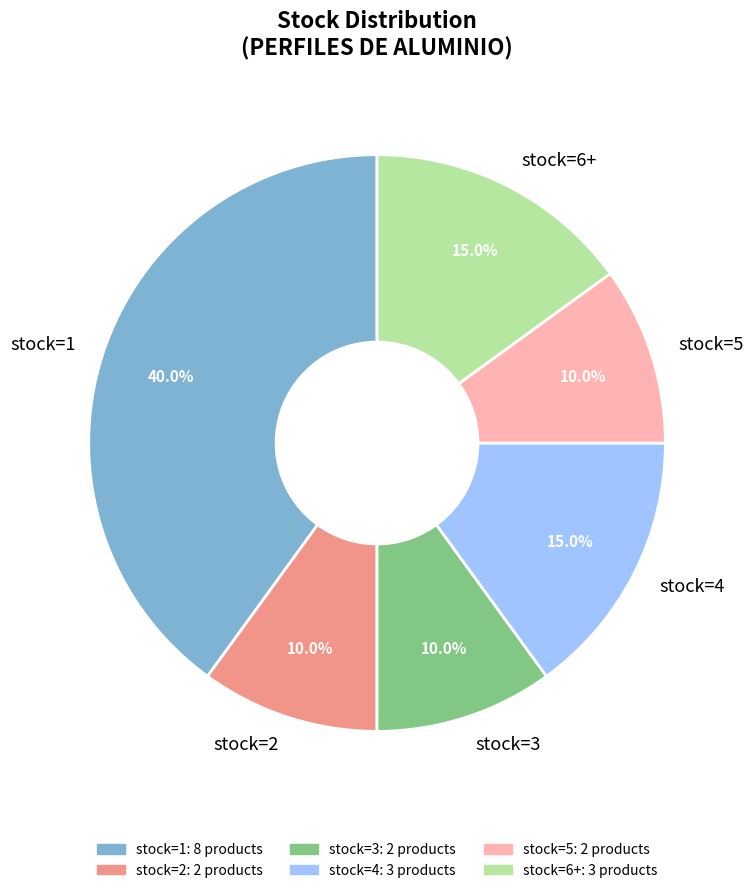

To the nearest percent, what is the difference between the largest and smallest slice percentages?

30%